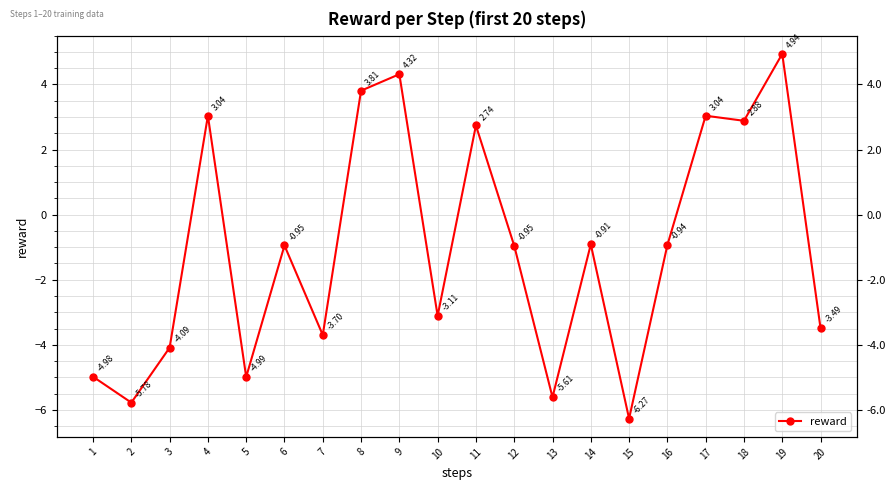

How many values are above zero?

7